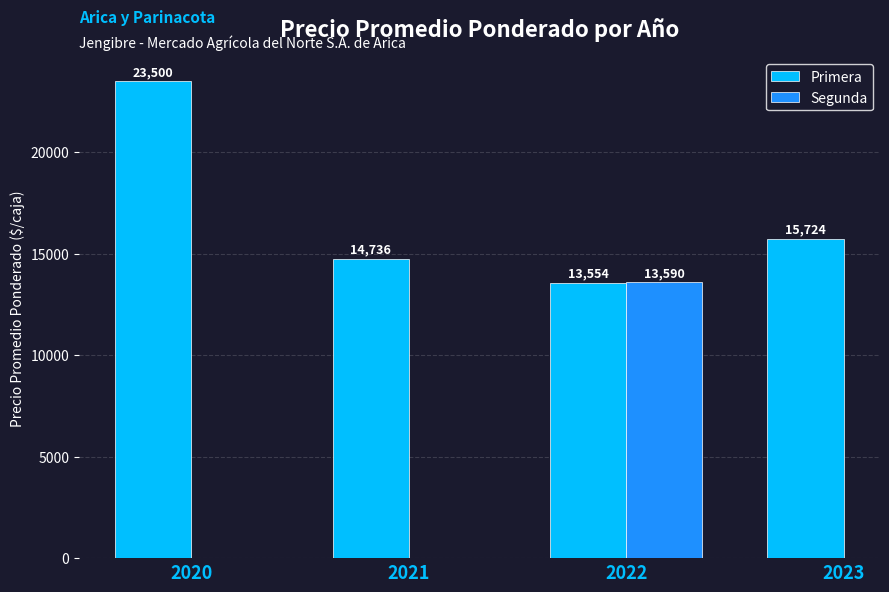

Which category has the lowest value in the Segunda series?

2020